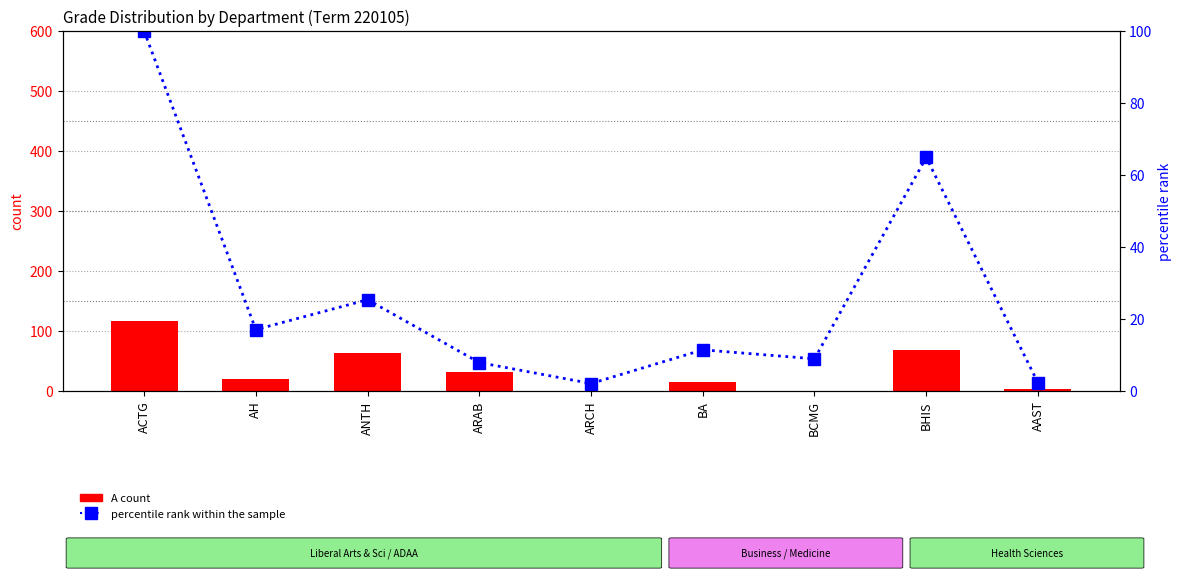

Reading right to left, what are all the values shown in this chart?

A count: AAST=3.0	BHIS=69.0	BCMG=0.0	BA=15.0	ARCH=0.0	ARAB=31.0	ANTH=64.0	AH=20.0	ACTG=116.0
percentile rank within the sample: AAST=2.3	BHIS=64.9	BCMG=8.9	BA=11.4	ARCH=2.1	ARAB=7.9	ANTH=25.4	AH=17.0	ACTG=100.0